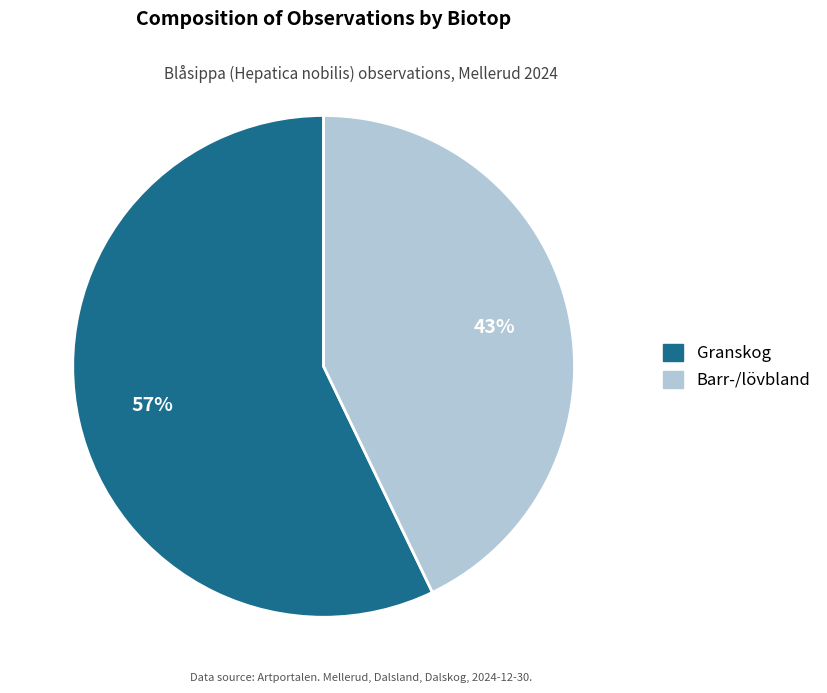

To the nearest percent, what is the difference between the largest and smallest slice percentages?

14%